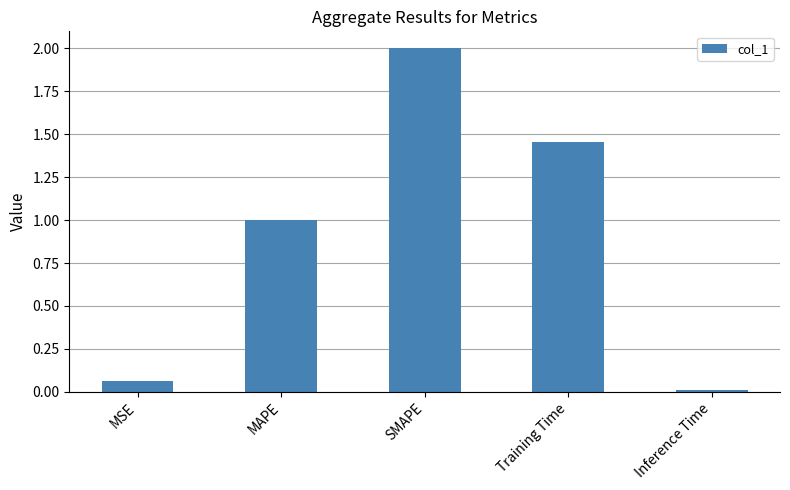

What is the maximum value shown in the chart?

2.0